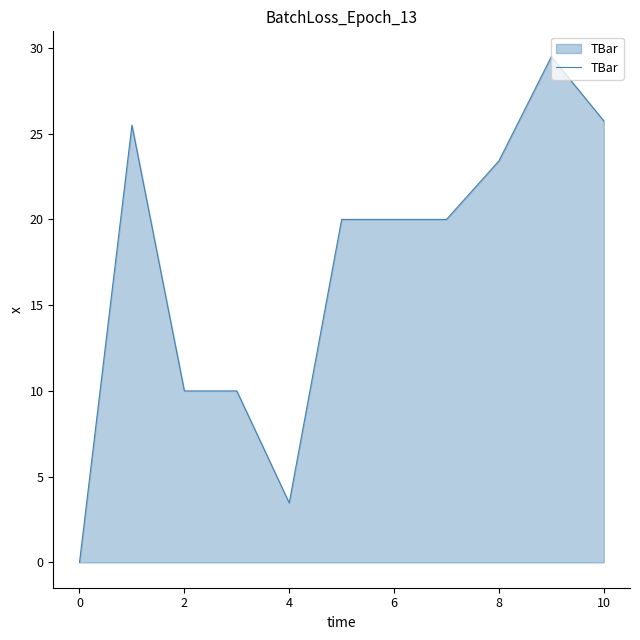

What is the maximum value shown in the chart?

29.5